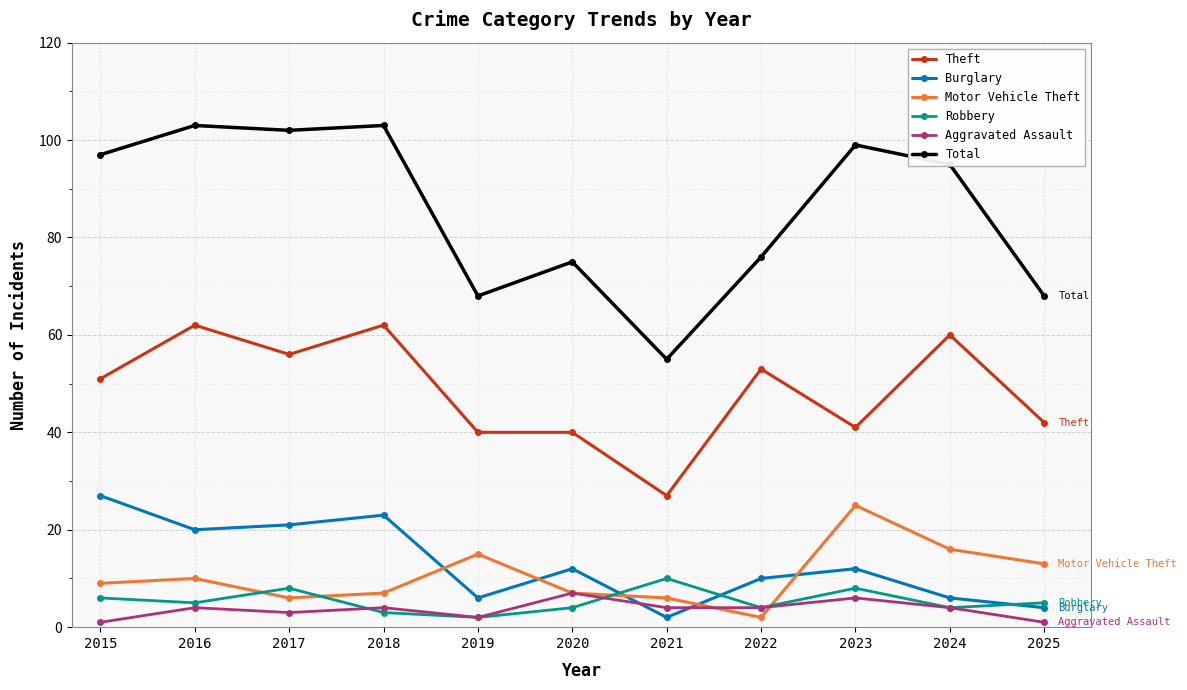

List the series in order of their peak value, lowest first.

Aggravated Assault, Robbery, Motor Vehicle Theft, Burglary, Theft, Total